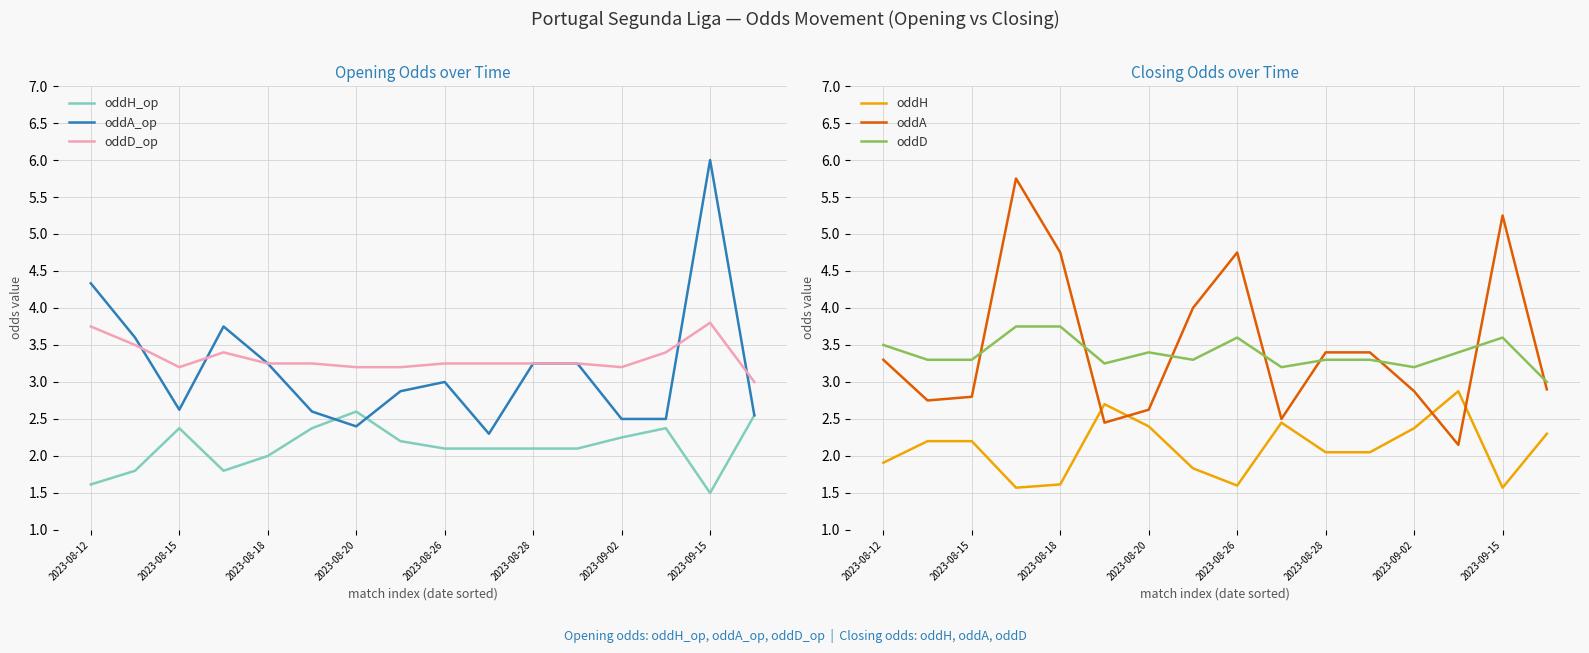

What is the approximate value of oddD at 15?

3.0